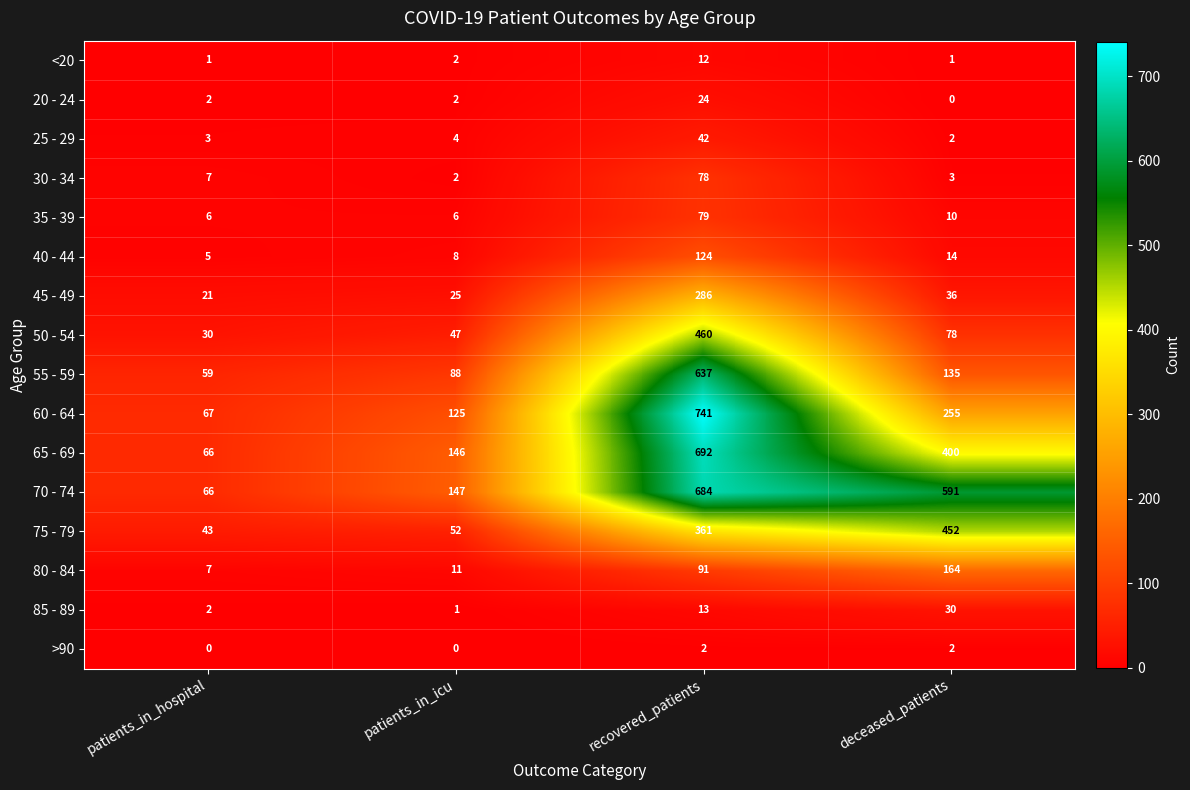

List the series in order of their peak value, highest first.

60 - 64, 65 - 69, 70 - 74, 55 - 59, 50 - 54, 75 - 79, 45 - 49, 80 - 84, 40 - 44, 35 - 39, 30 - 34, 25 - 29, 85 - 89, 20 - 24, <20, >90